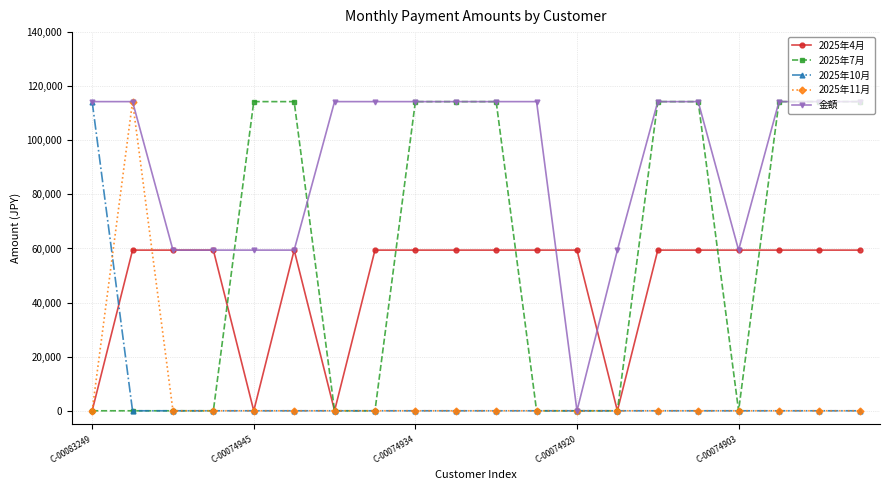

Which series has the largest total across all categories?

金額